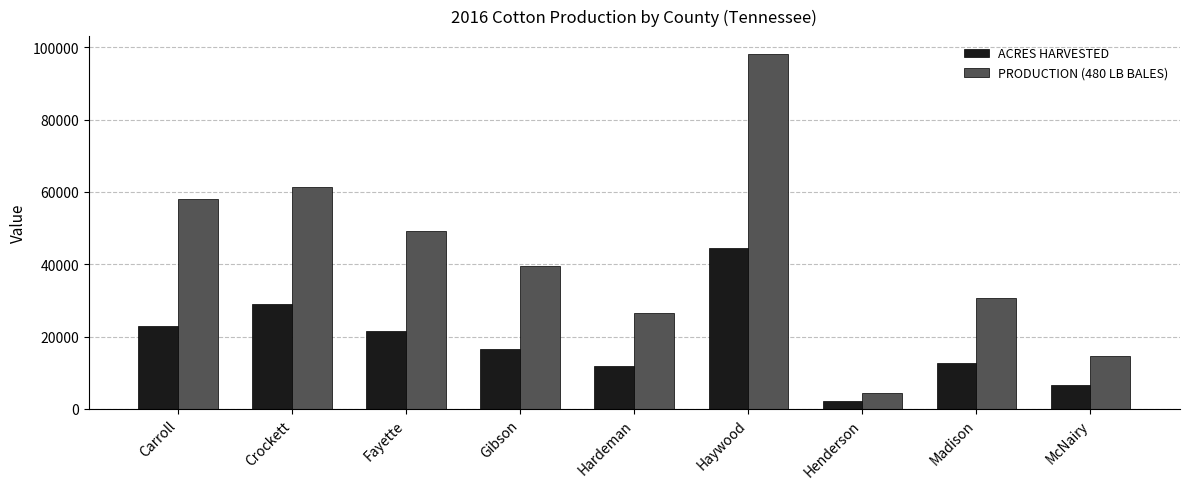

How many groups of bars are there?

9